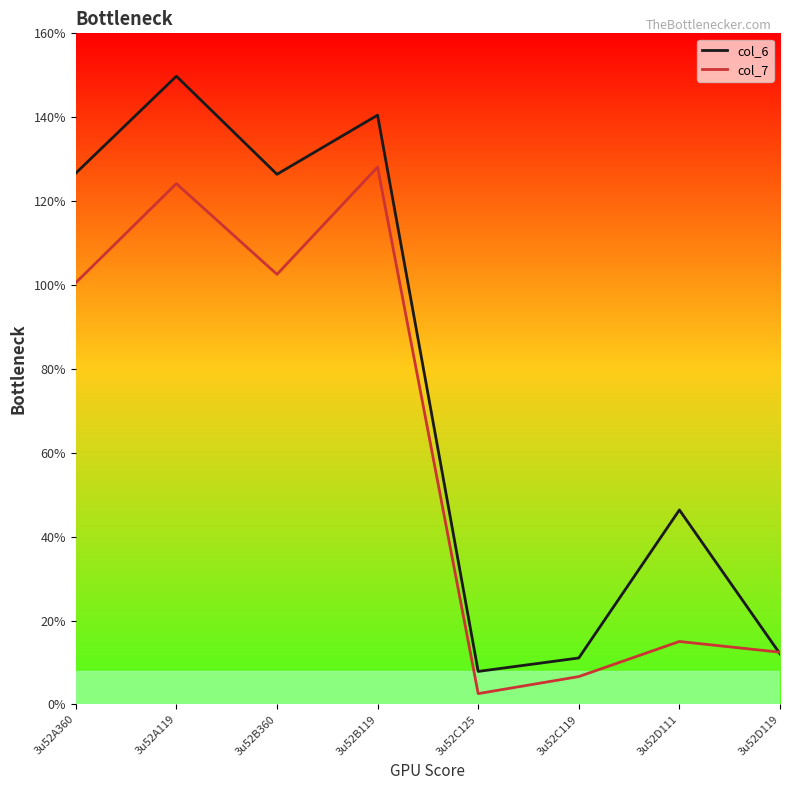

Where do col_6 and col_7 first cross each other?

3u52D111 and 3u52D119